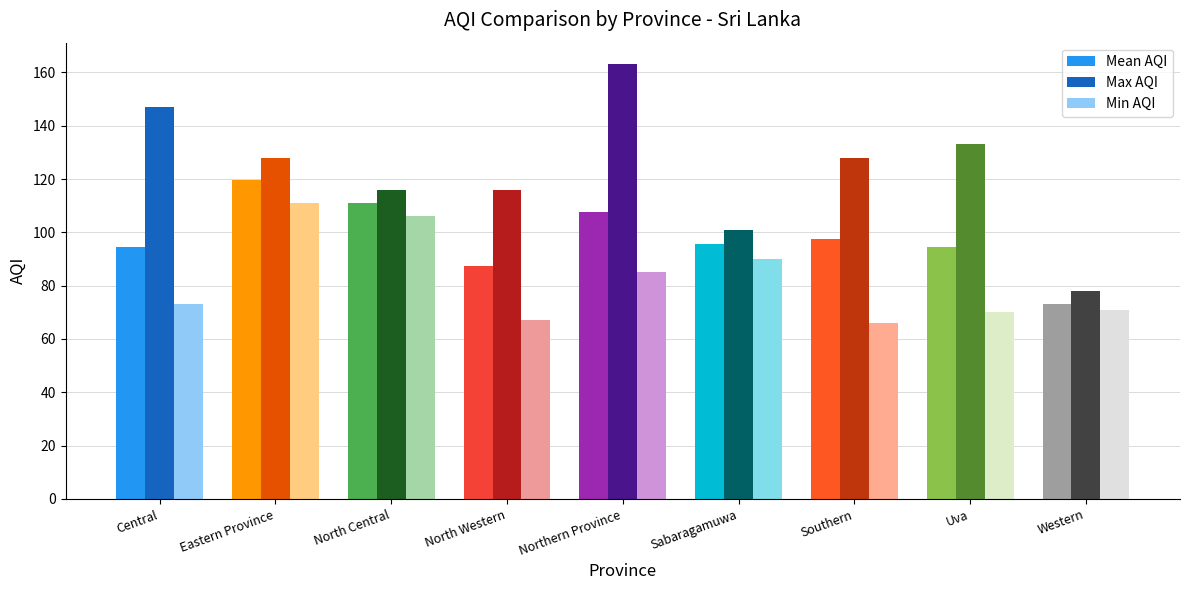

Which series has the largest range (max minus min)?

Max AQI